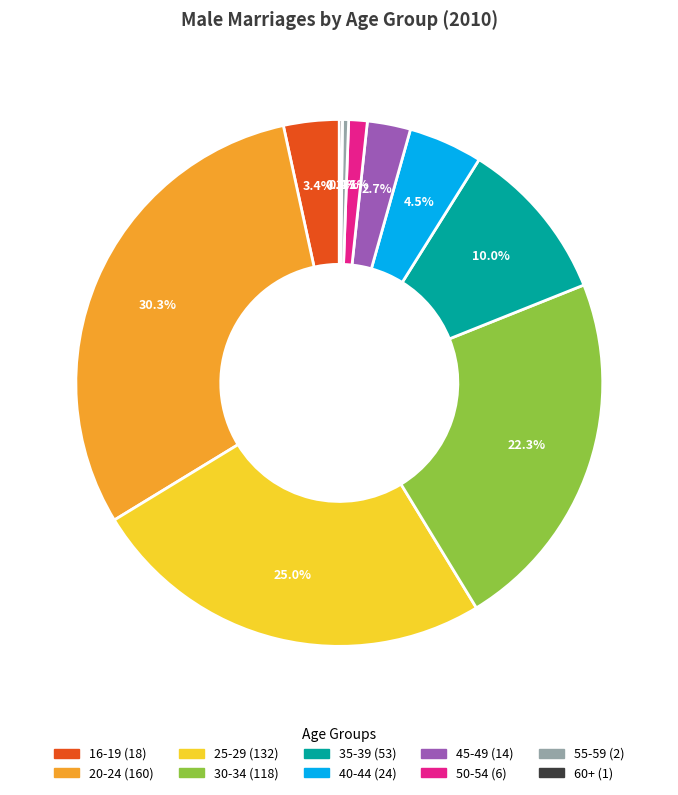

To the nearest percent, what is the difference between the 50-54 and 30-34 slice percentages?

21%